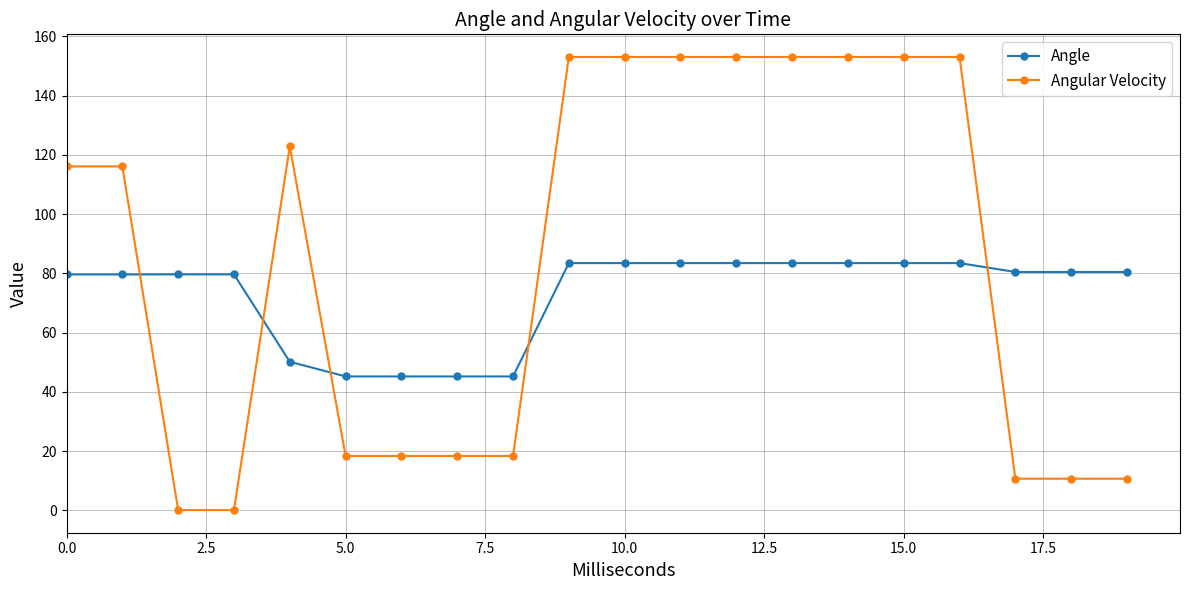

True or false: Angle and Angular Velocity cross at least once.

True